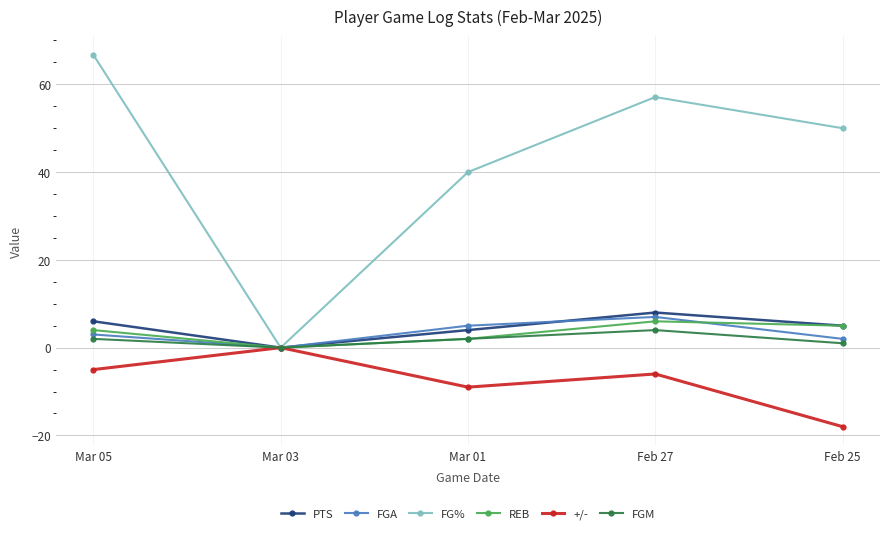

What is the highest value of the FGA series?

7.0